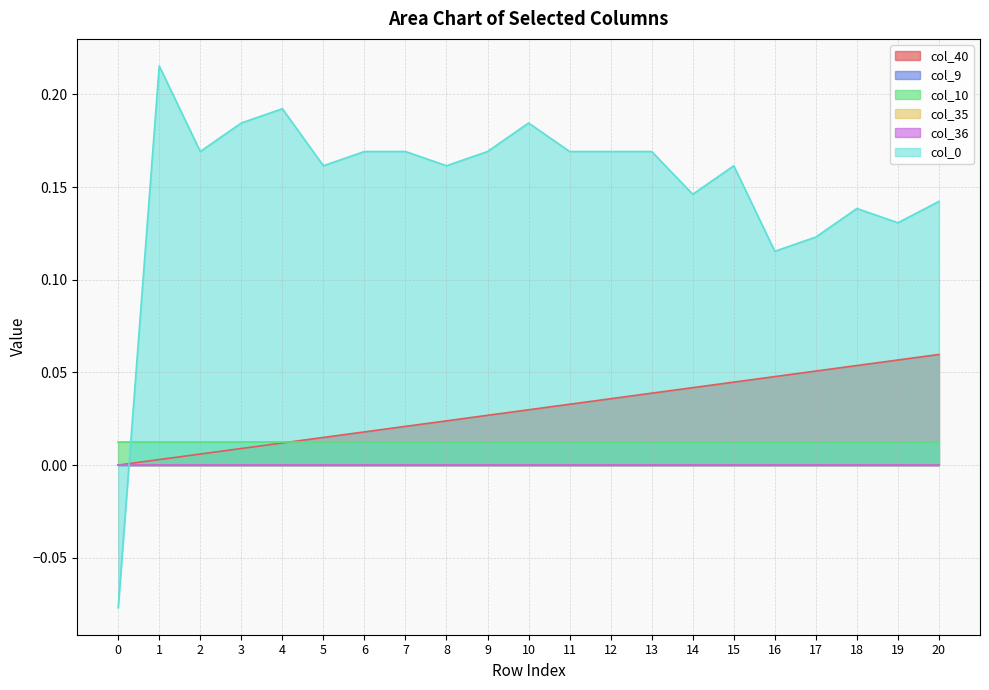

Is it true that col_35 equals 0.0 at 20?

True